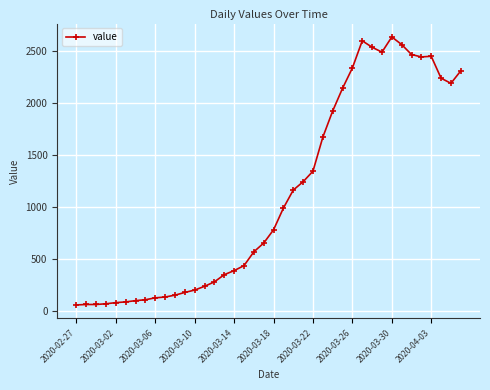

What is the maximum value shown in the chart?

2639